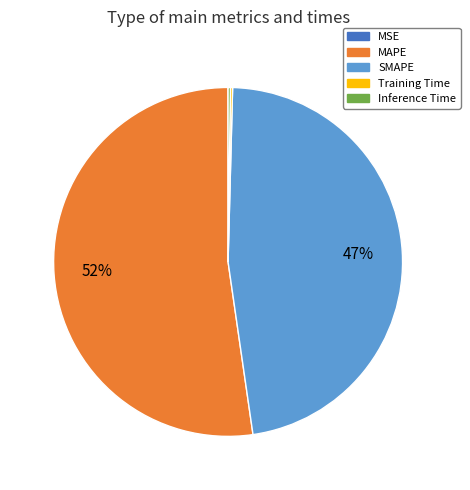

What percentage is the SMAPE slice, to the nearest percent?

47%